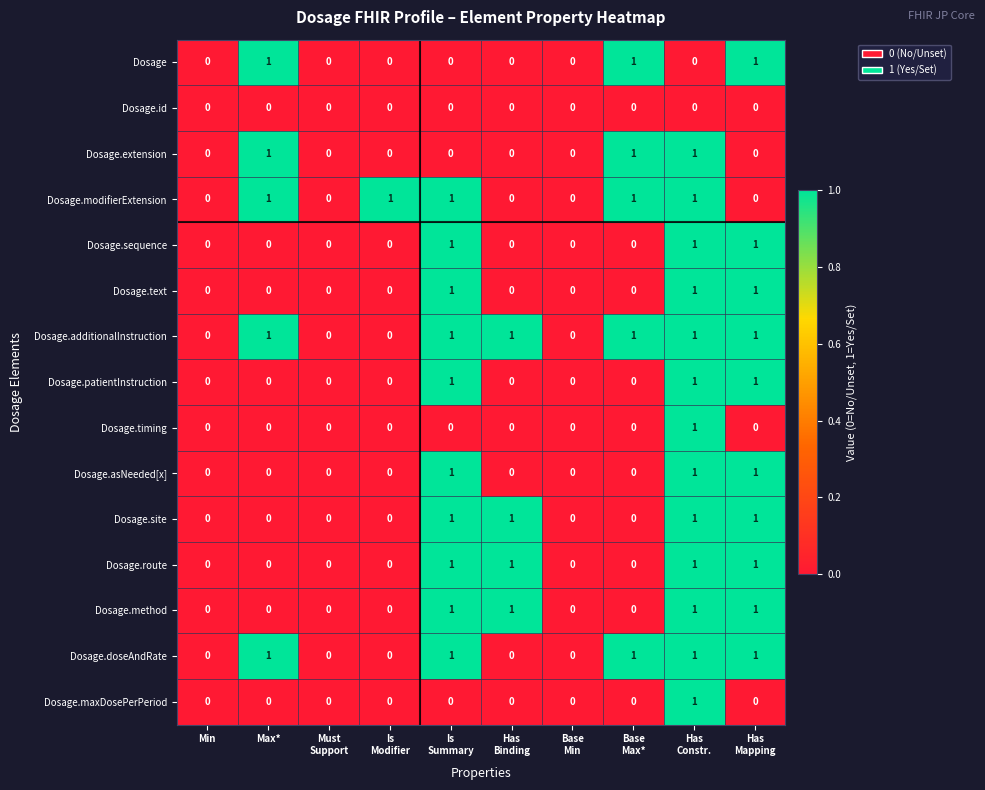

Count the number of categories in the chart.

10